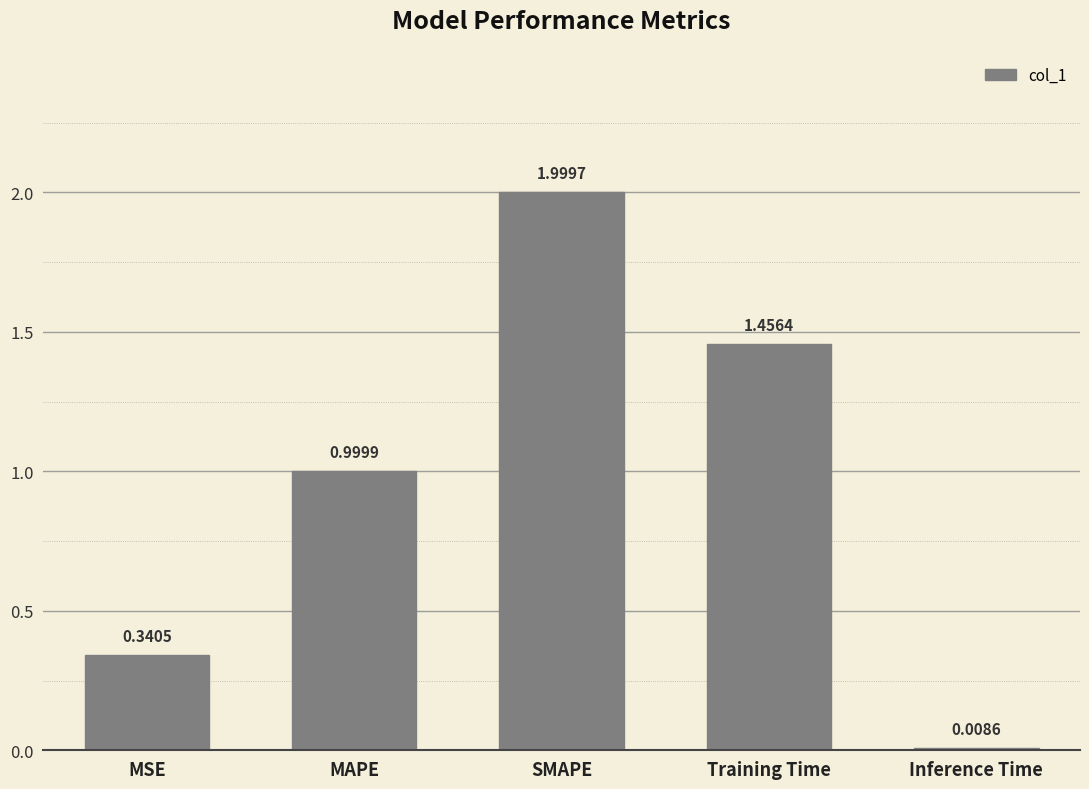

Which category has the highest value across all series?

SMAPE